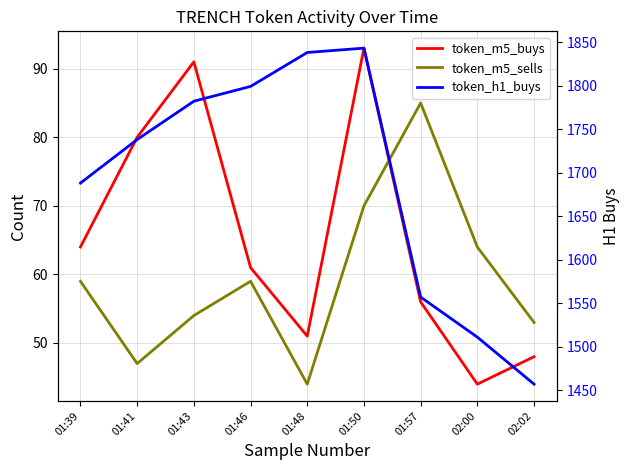

Reading right to left, extract all data points from this chart.

token_m5_buys: 48	44	56	93	51	61	91	80	64
token_m5_sells: 53	64	85	70	44	59	54	47	59
token_h1_buys: 1457	1511	1557	1843	1838	1799	1782	1738	1688